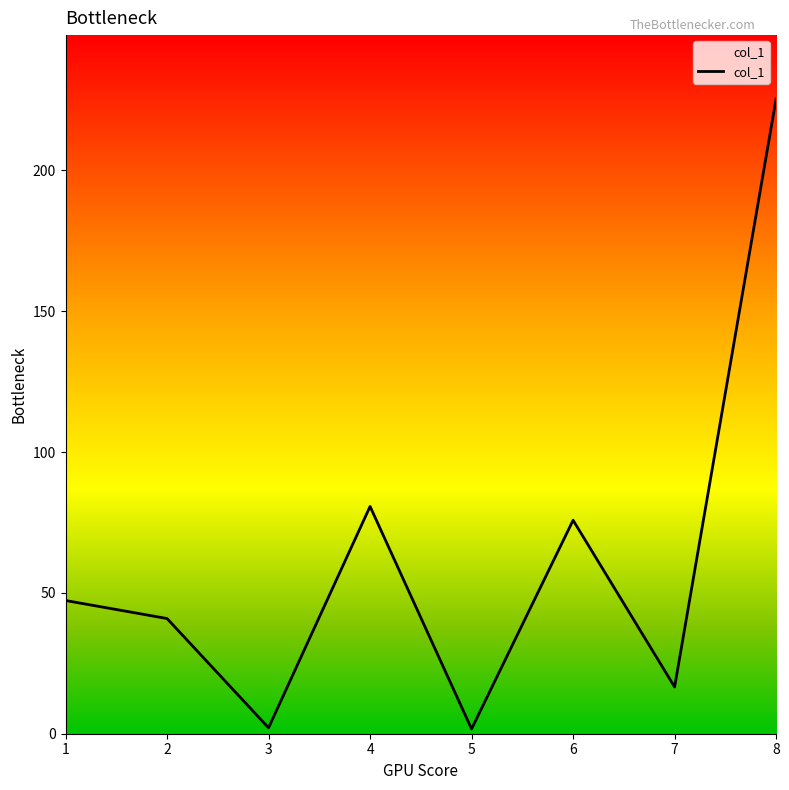

What is the greatest value displayed?

225.5